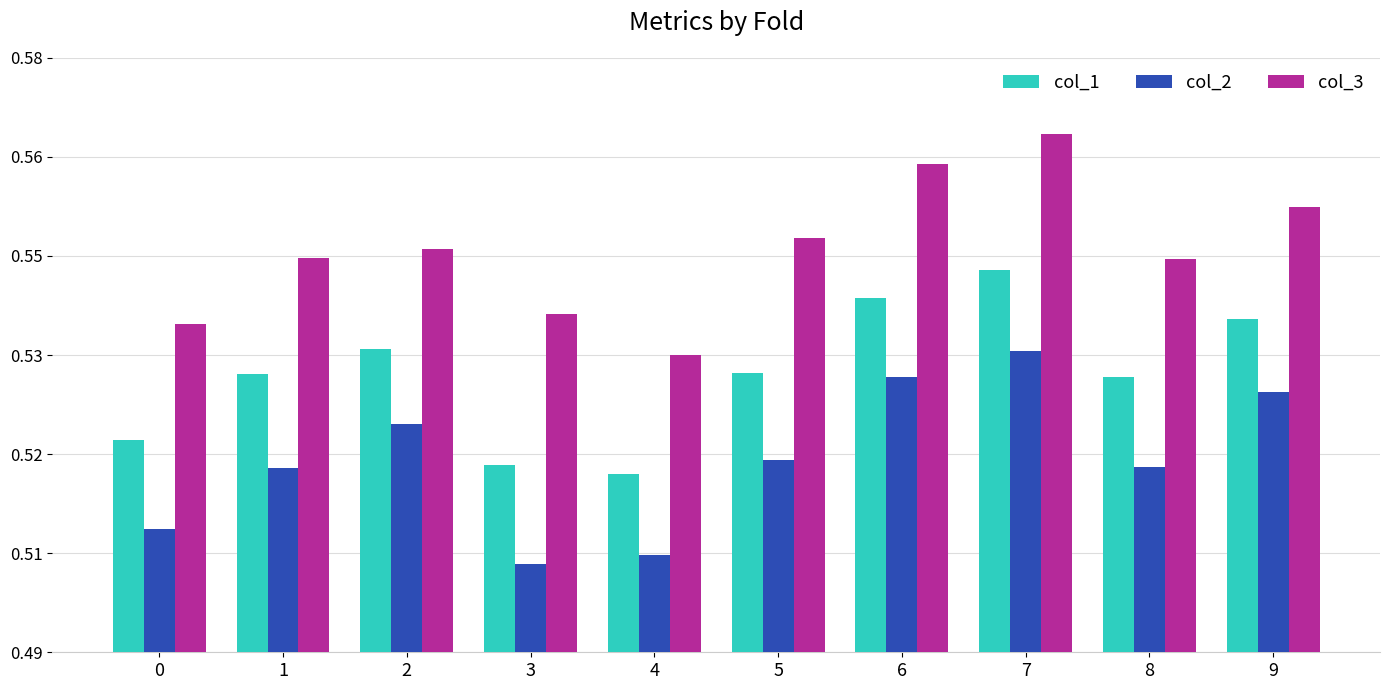

How many col_2 values are between 0 and 1?

10